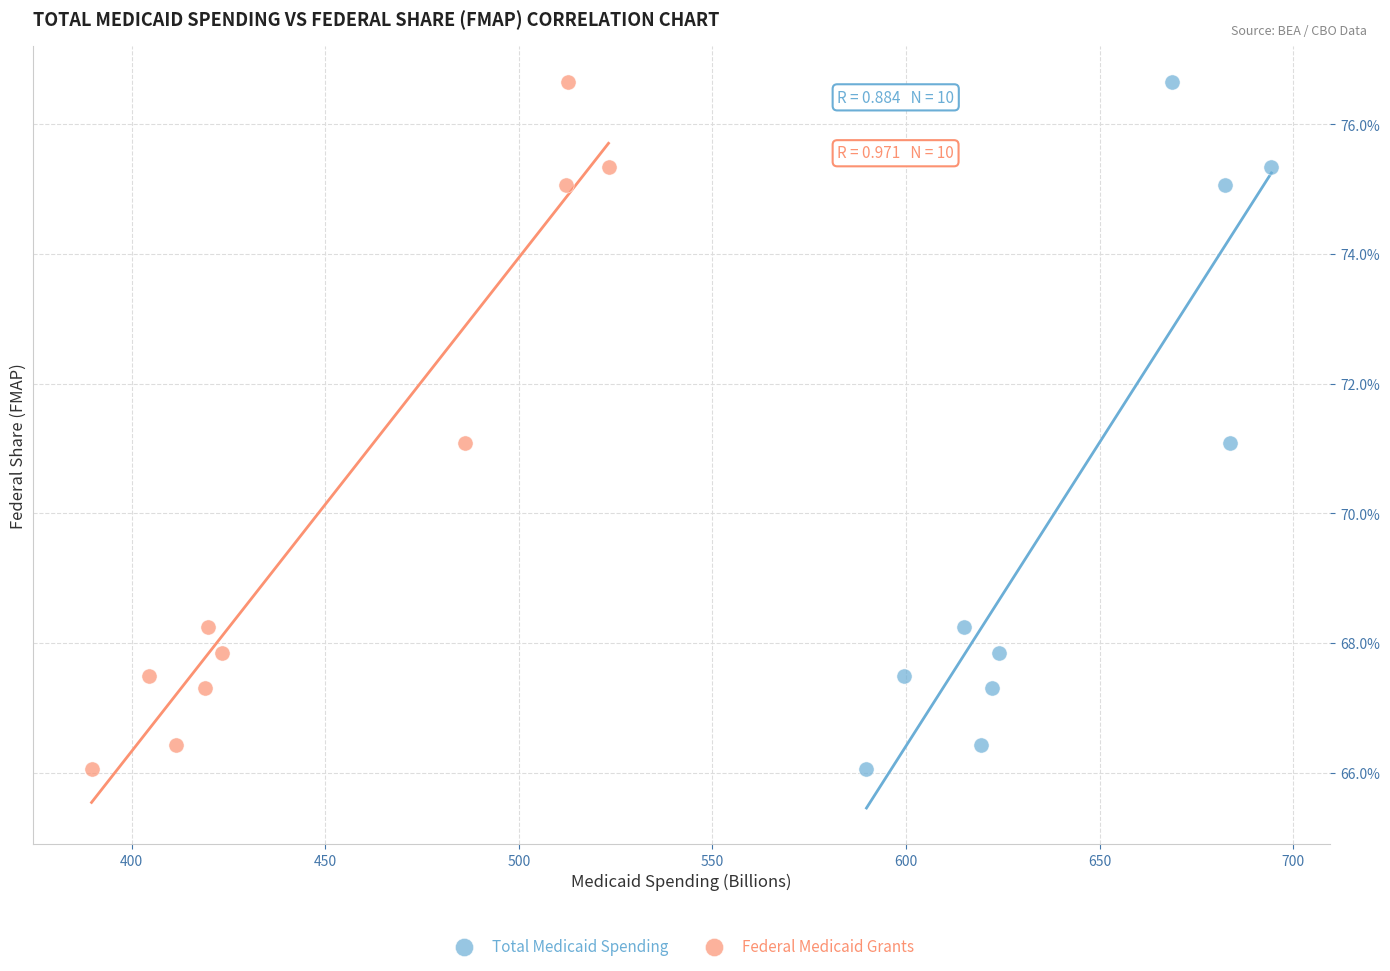

What are all the series names shown in the legend?

Total Medicaid Spending, Federal Medicaid Grants